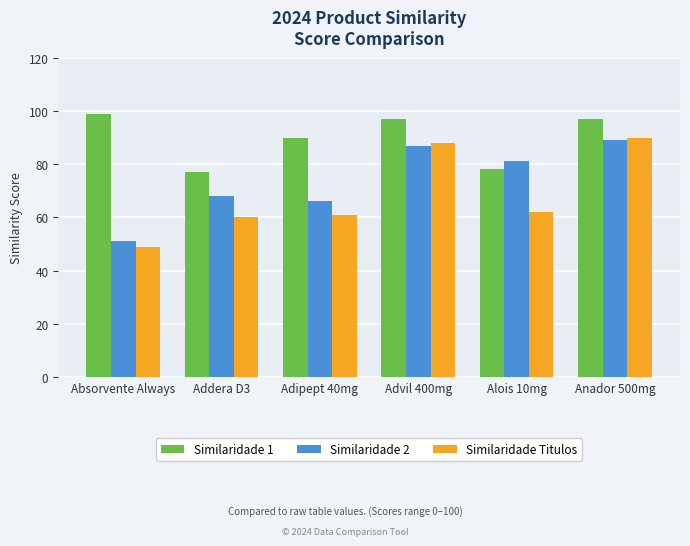

The value of Similaridade Titulos at Absorvente Always is 49. True or false?

True